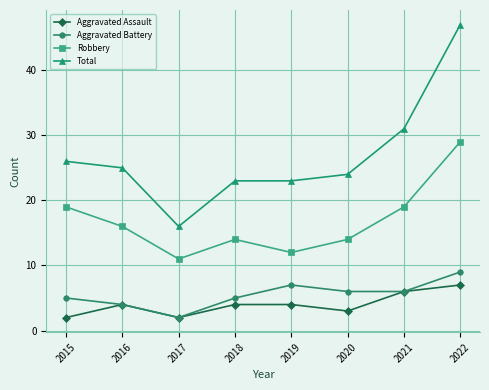

What are all the series names shown in the legend?

Aggravated Assault, Aggravated Battery, Robbery, Total